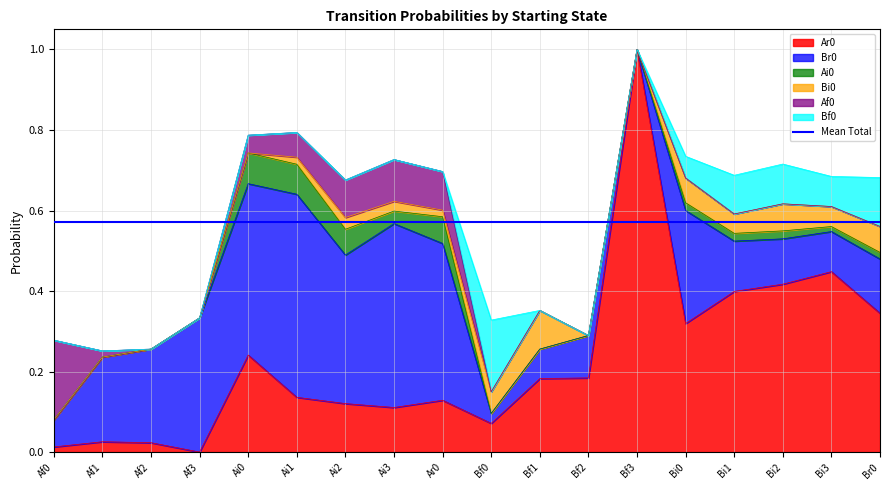

How many lines are shown in the chart?

6